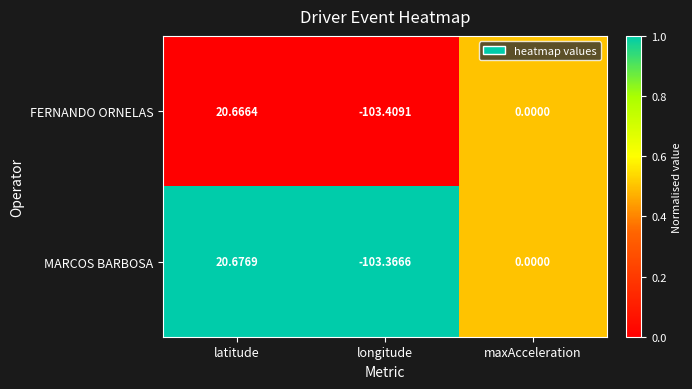

Which series changed the most between latitude and maxAcceleration?

MARCOS BARBOSA